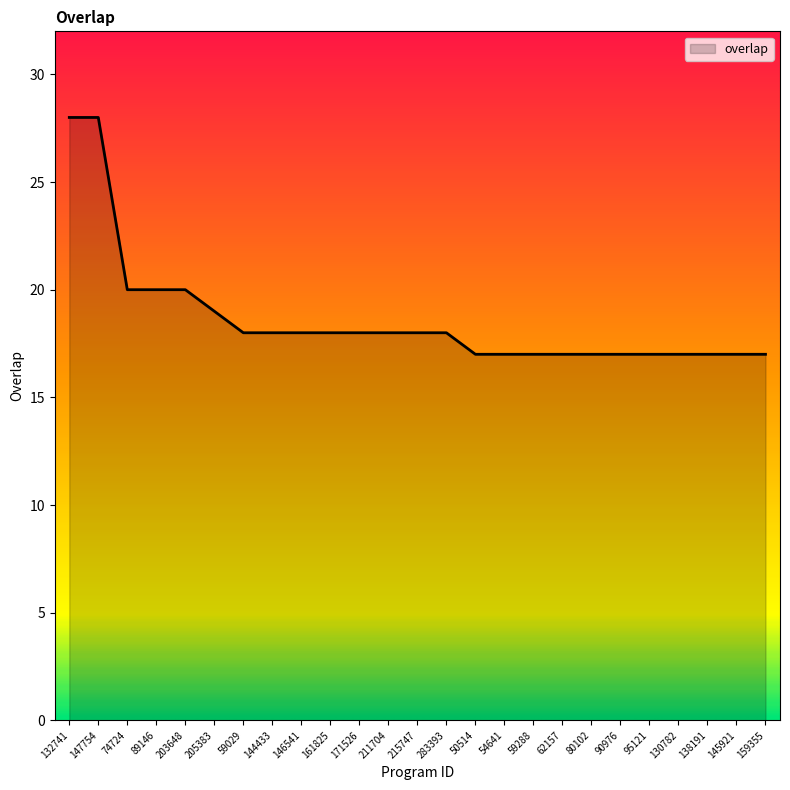

What is the smallest value displayed?

17